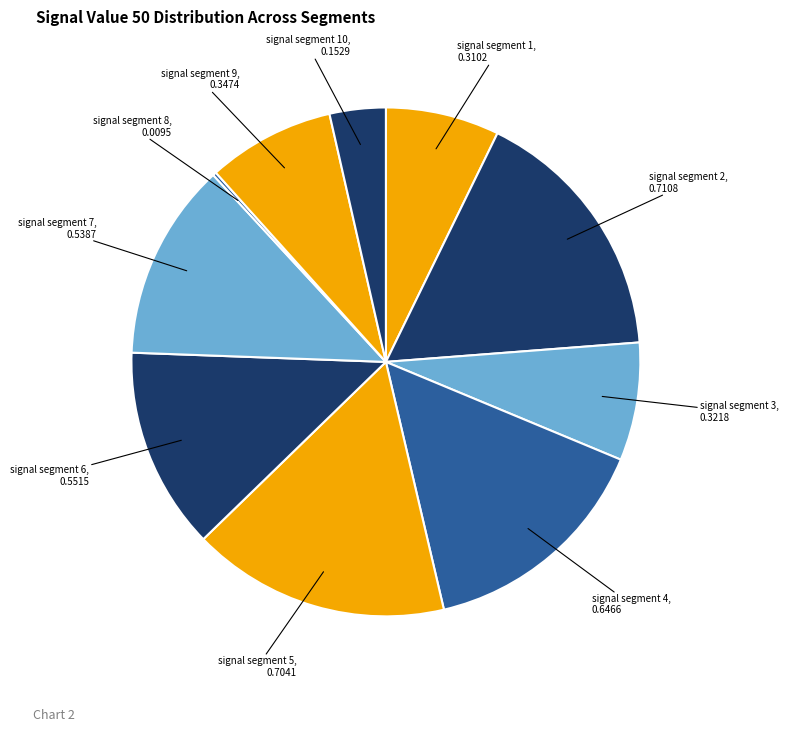

Which has a higher value, signal segment 9 or signal segment 7?

signal segment 7